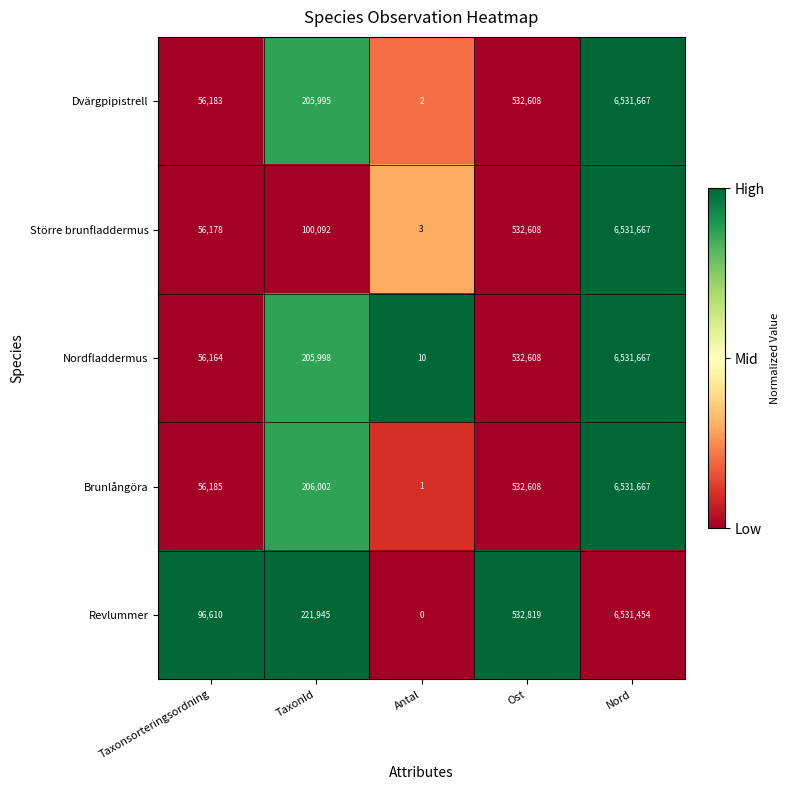

Which series changed the most between TaxonId and Ost?

Större brunfladdermus